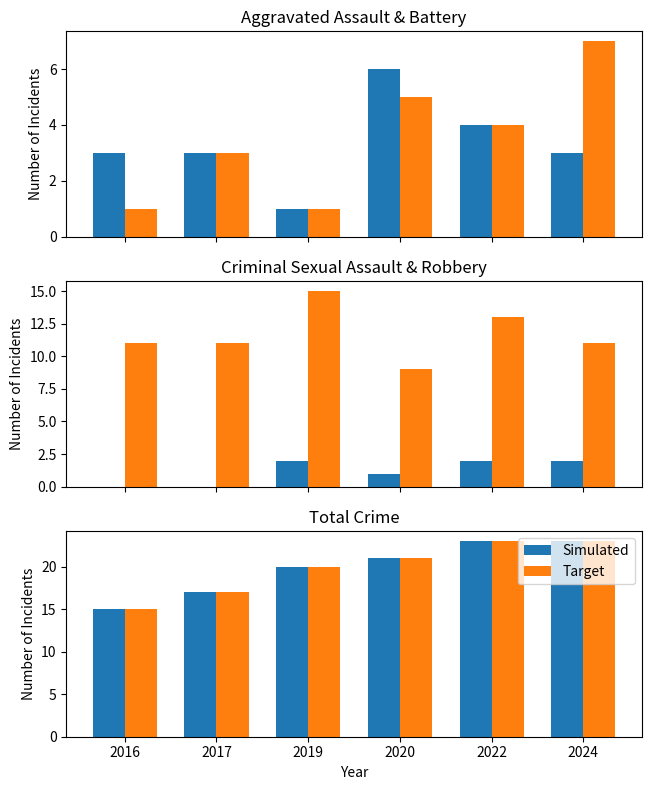

Which label corresponds to the largest value in the chart?

2022